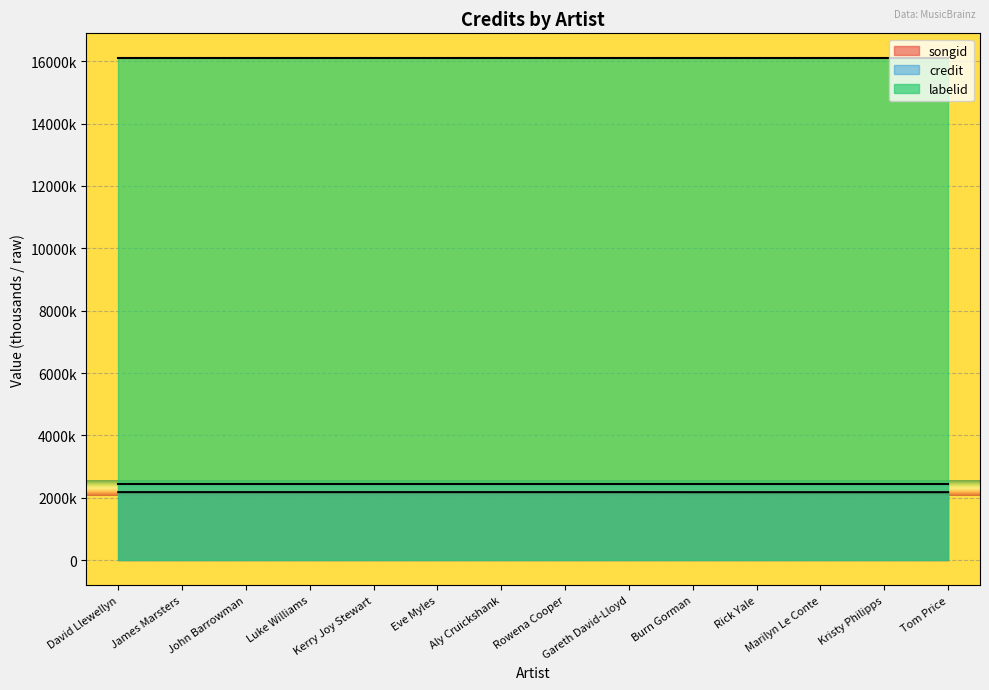

True or false: songid and credit cross at least once.

False